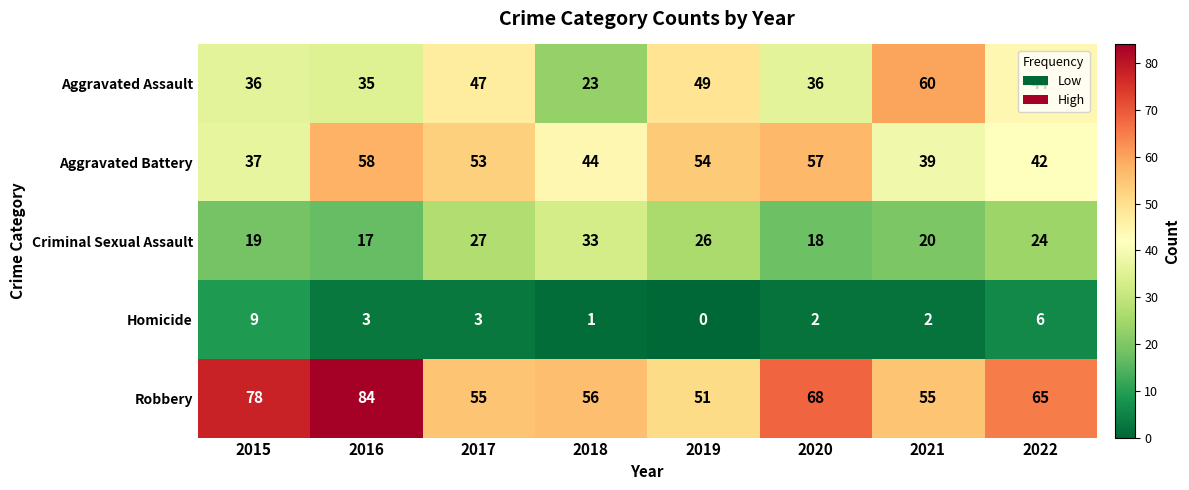

Where is Aggravated Assault nearest to the value 41?

2022